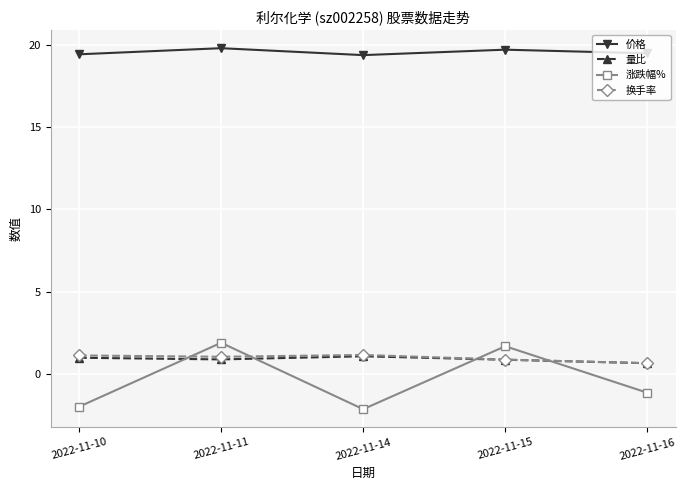

How many interior local peaks does the 价格 series have?

2